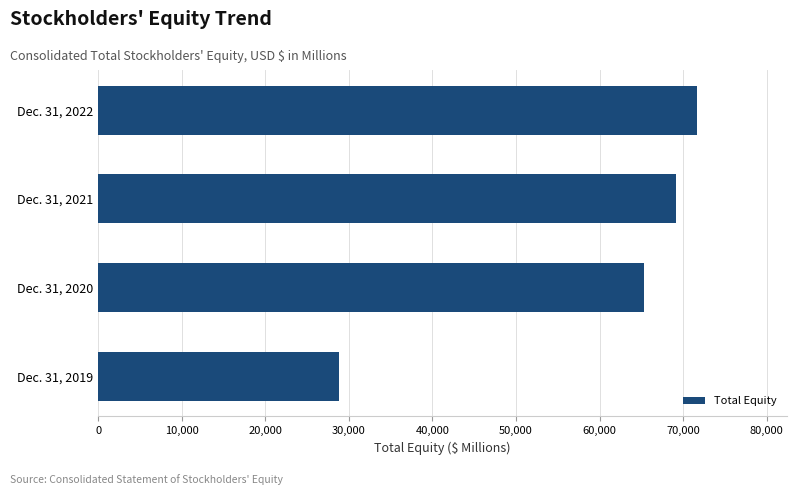

What is the change in value from Dec. 31, 2019 to Dec. 31, 2020?

+36555